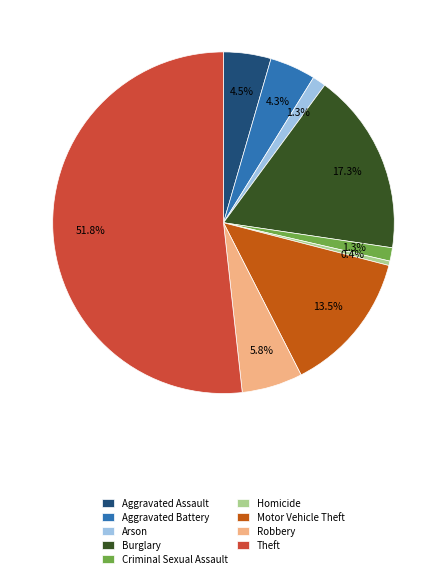

How much of the chart is everything except Motor Vehicle Theft?

86.5%